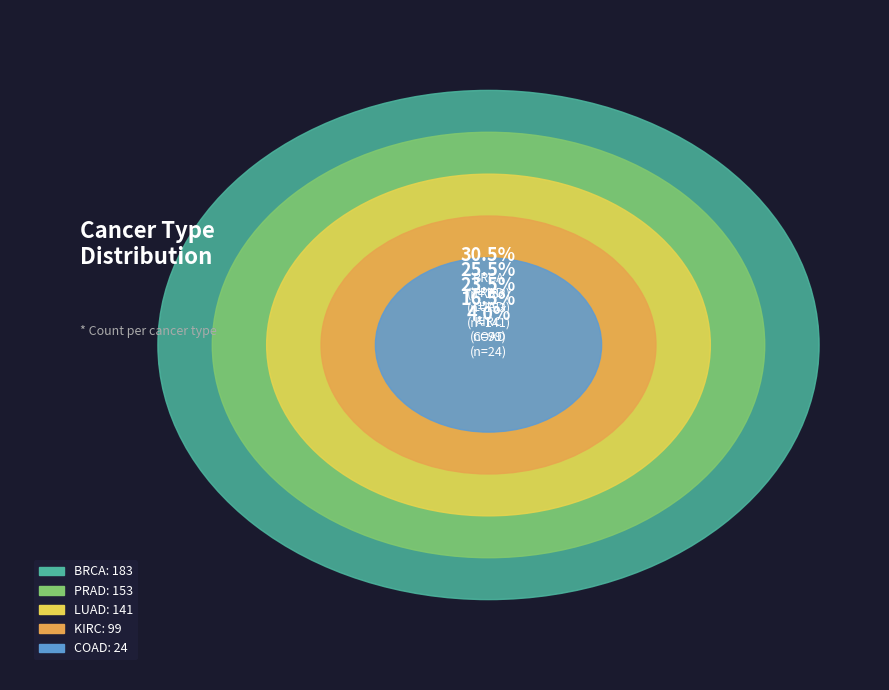

To the nearest percent, what is the average slice percentage?

20%